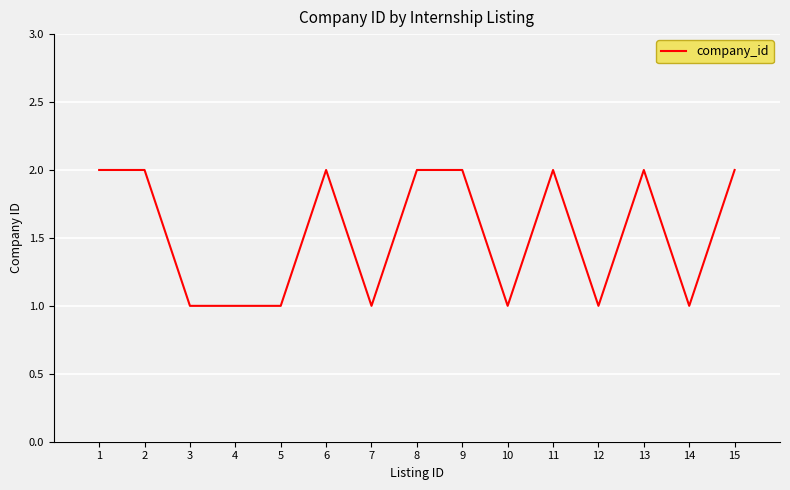

The value at 11 is 3. True or false?

False